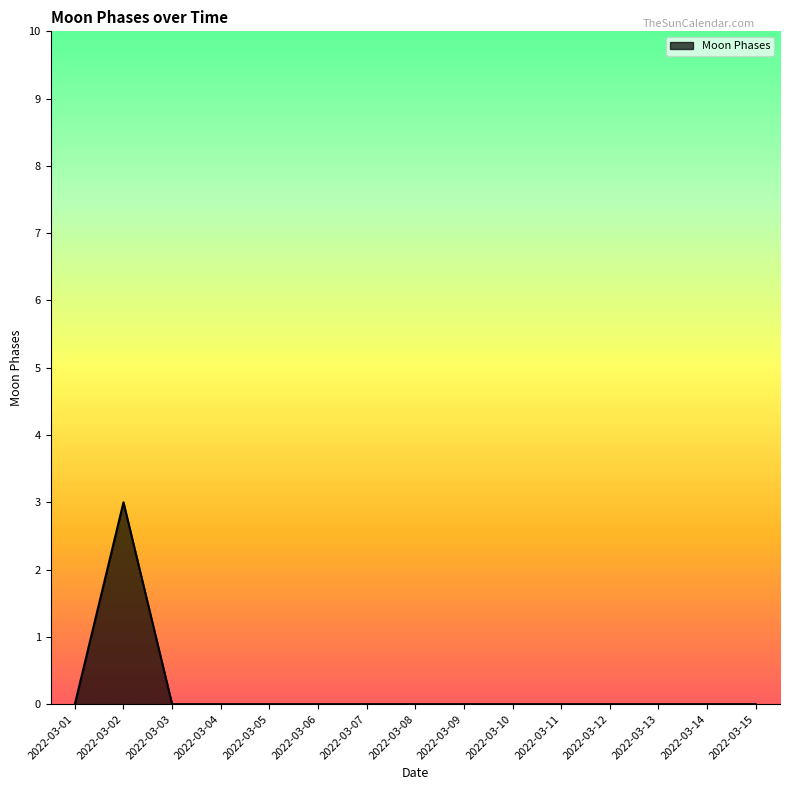

At which category does the data reach its first local peak?

2022-03-02